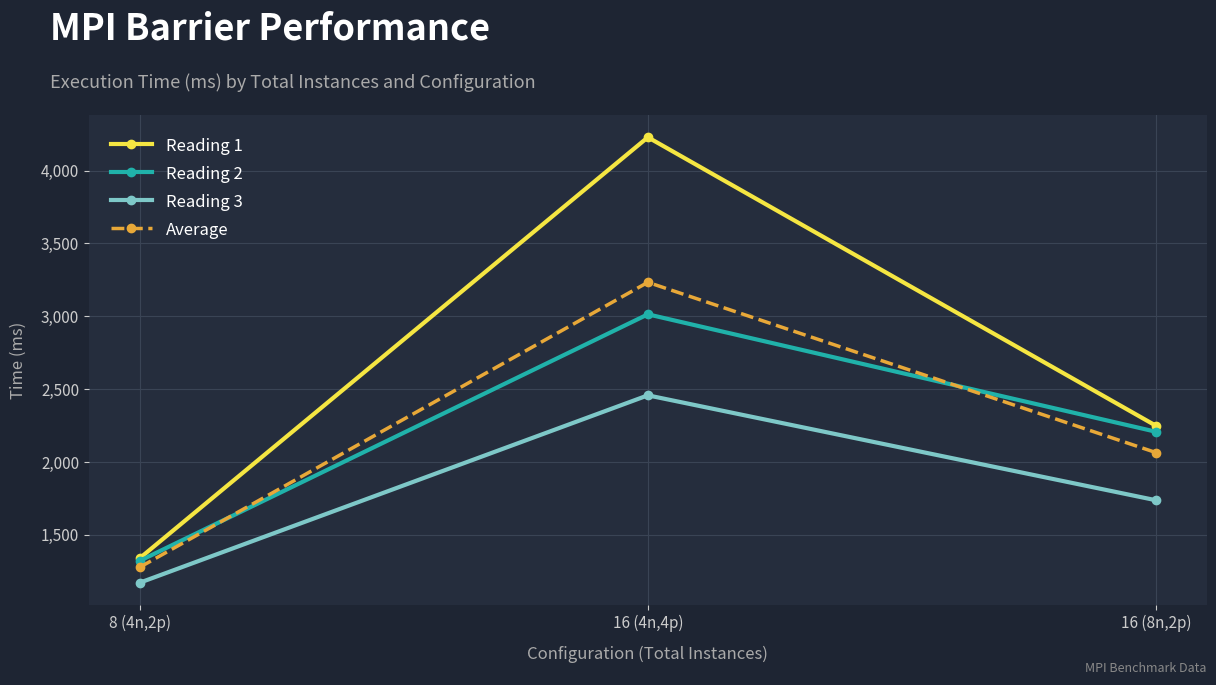

Reading left to right, transcribe all the data shown in this chart.

Reading 1: 8 (4n,2p)=1340.0	16 (4n,4p)=4229.0	16 (8n,2p)=2249.0
Reading 2: 8 (4n,2p)=1322.0	16 (4n,4p)=3014.0	16 (8n,2p)=2208.0
Reading 3: 8 (4n,2p)=1172.0	16 (4n,4p)=2458.0	16 (8n,2p)=1738.0
Average: 8 (4n,2p)=1278.0	16 (4n,4p)=3233.7	16 (8n,2p)=2065.0